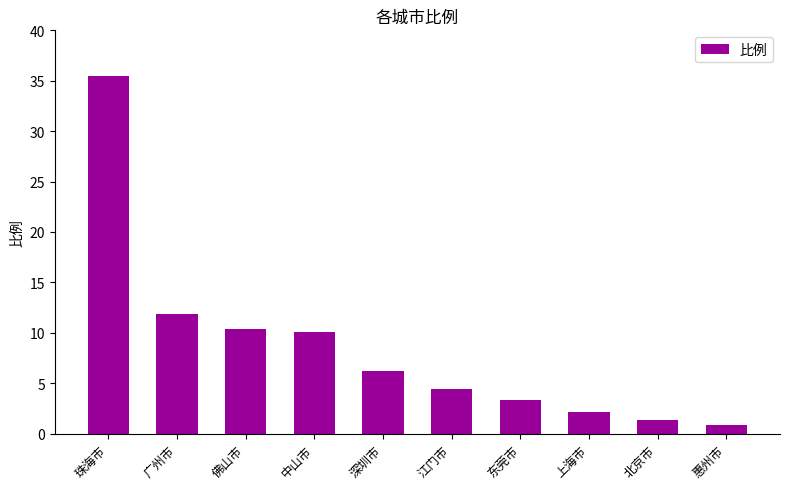

What is the value of the 7th bar from the left?

3.3